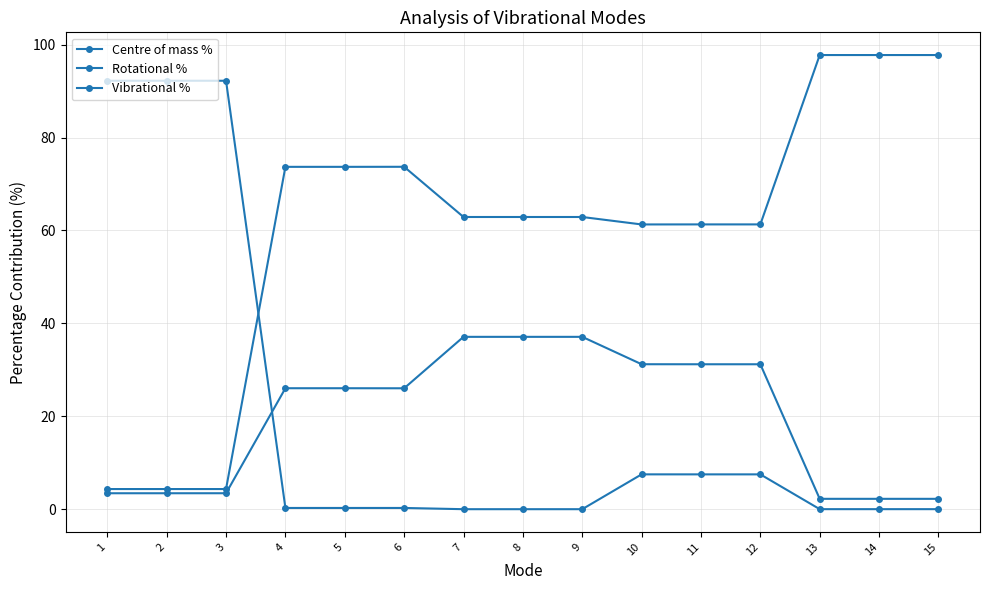

How many intersections are there between Centre of mass % and Vibrational %?

1